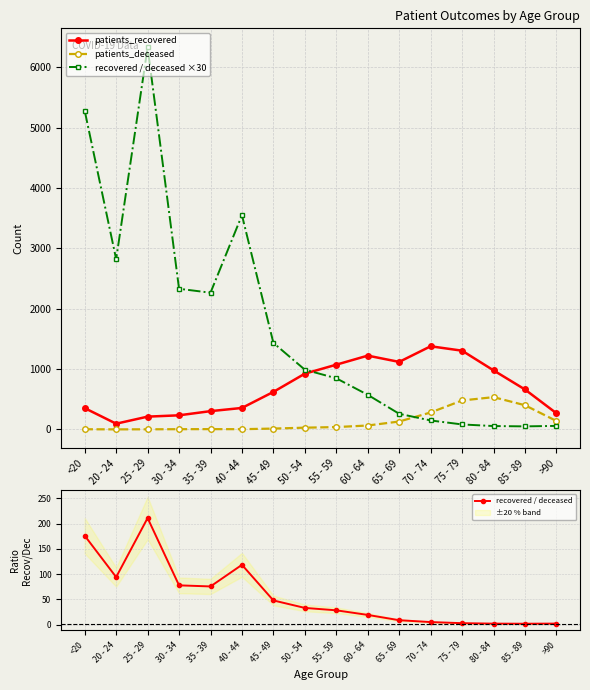

True or false: patients_recovered and recovered / deceased intersect in this chart.

False